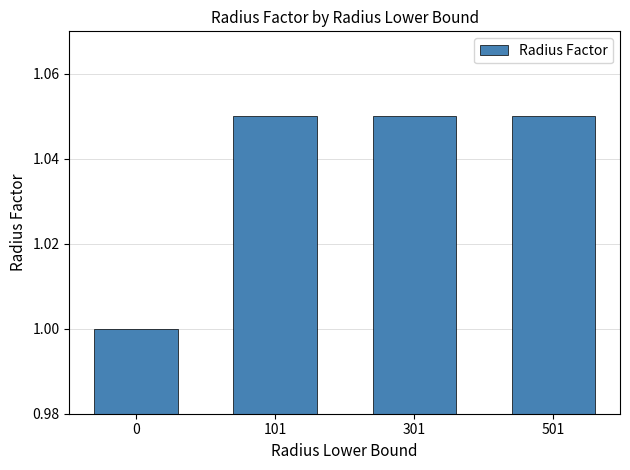

What is the value of the 1st bar from the left?

1.0